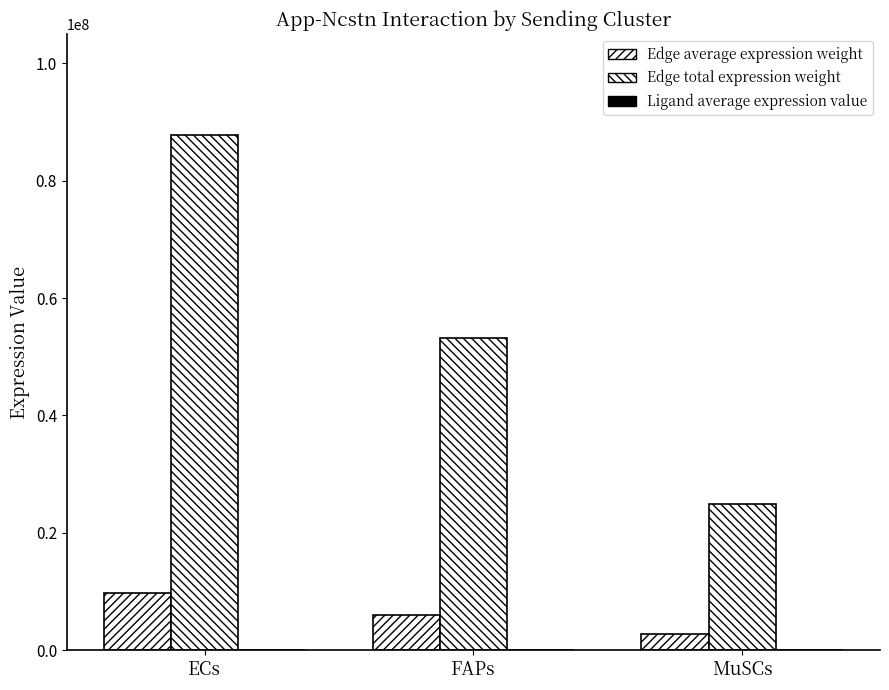

List the labels in order of Ligand average expression value value, largest first.

ECs, FAPs, MuSCs